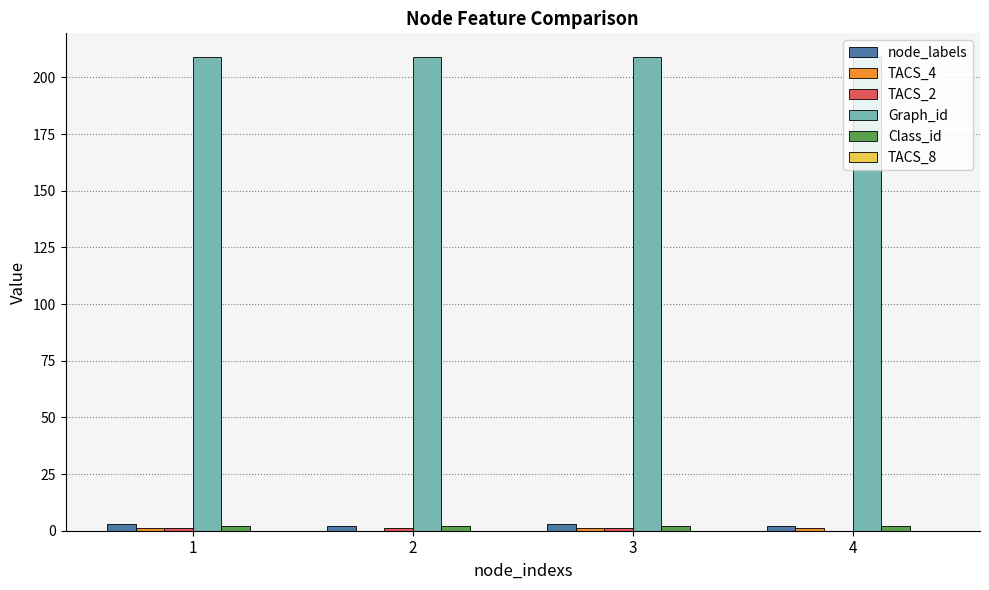

Are the bars grouped side by side (vs. stacked)?

Yes